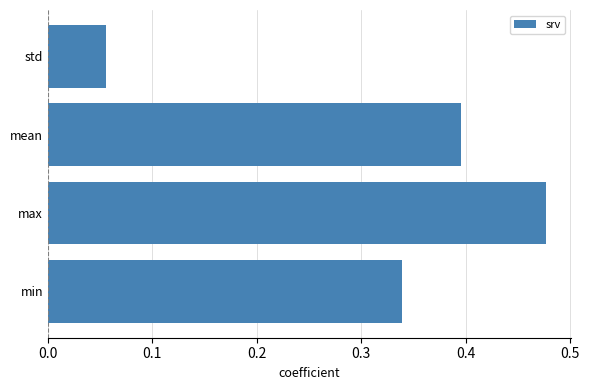

Count the number of data series in this chart.

1